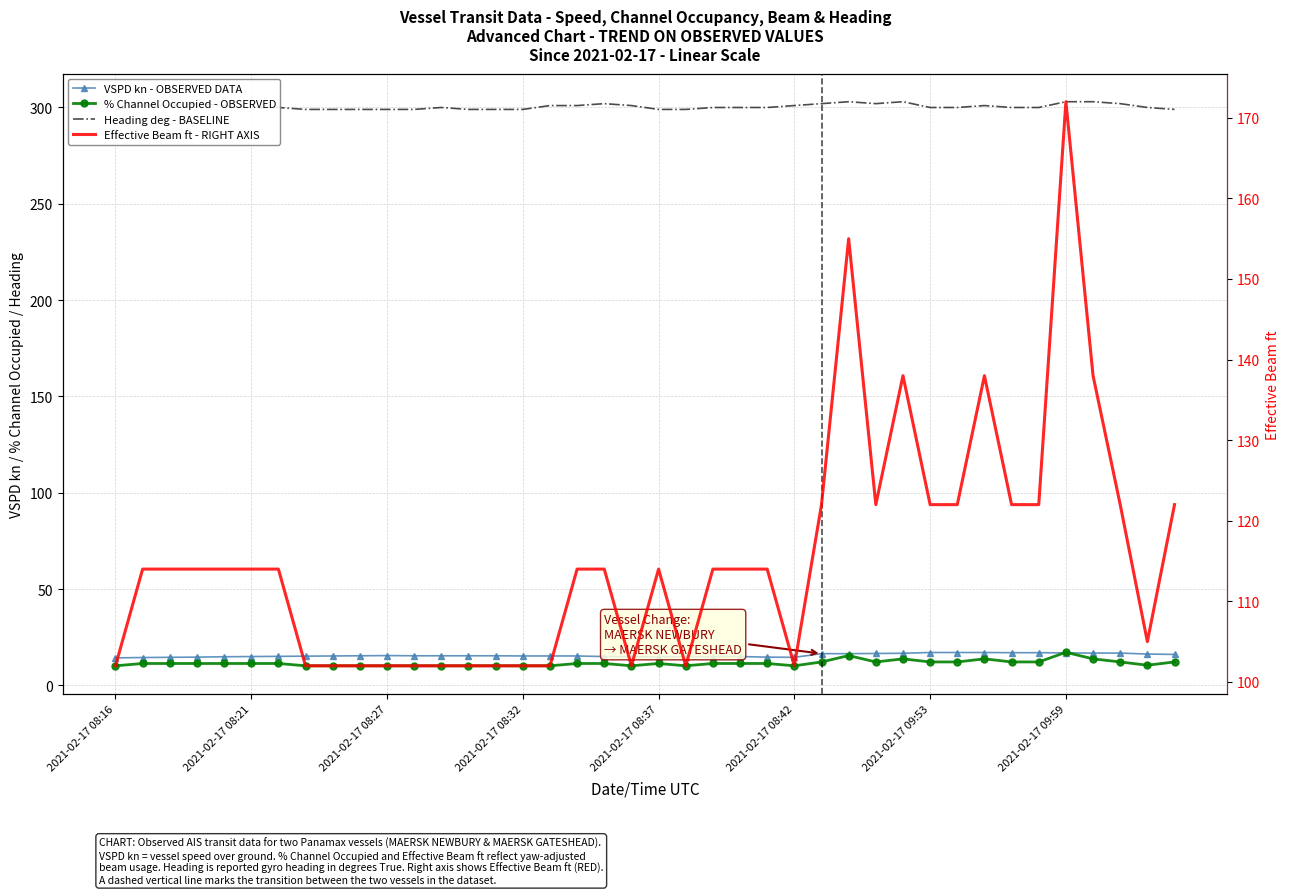

What position from the left is 24?

25